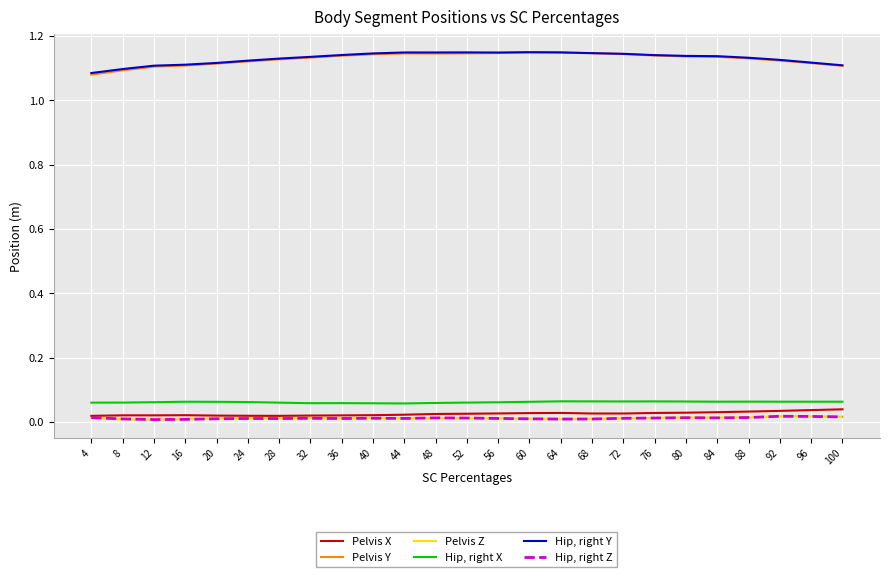

Is this an area chart (filled region under the line)?

No